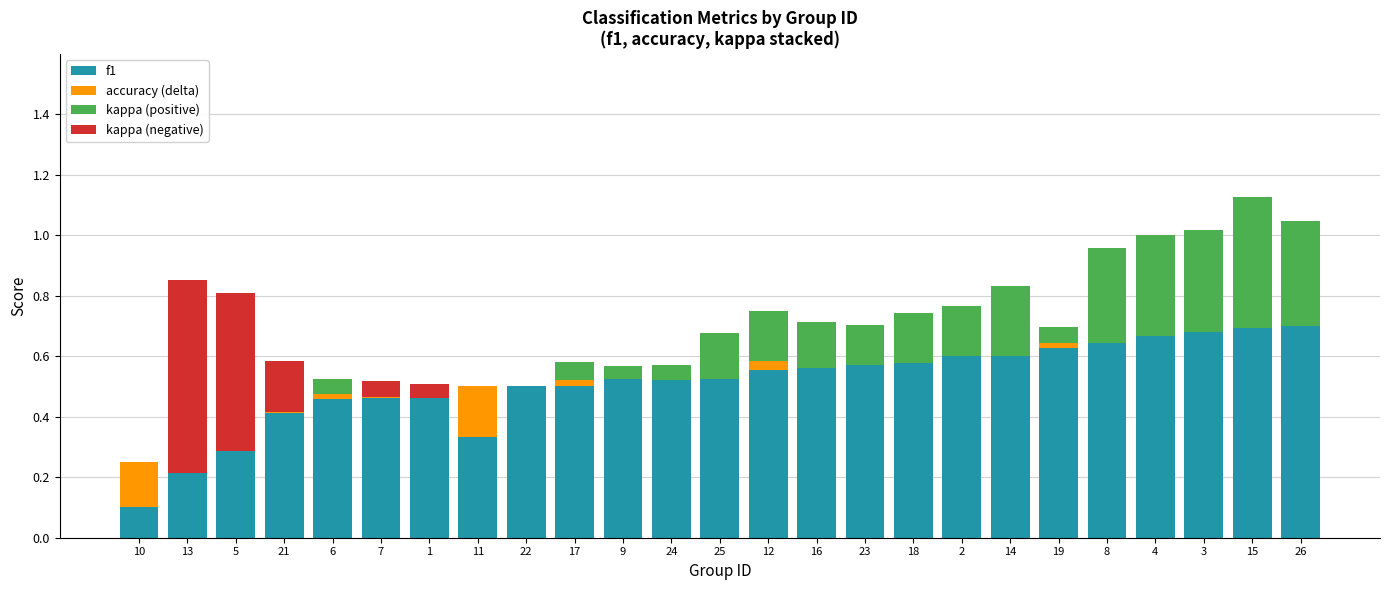

Are the bars horizontal?

No